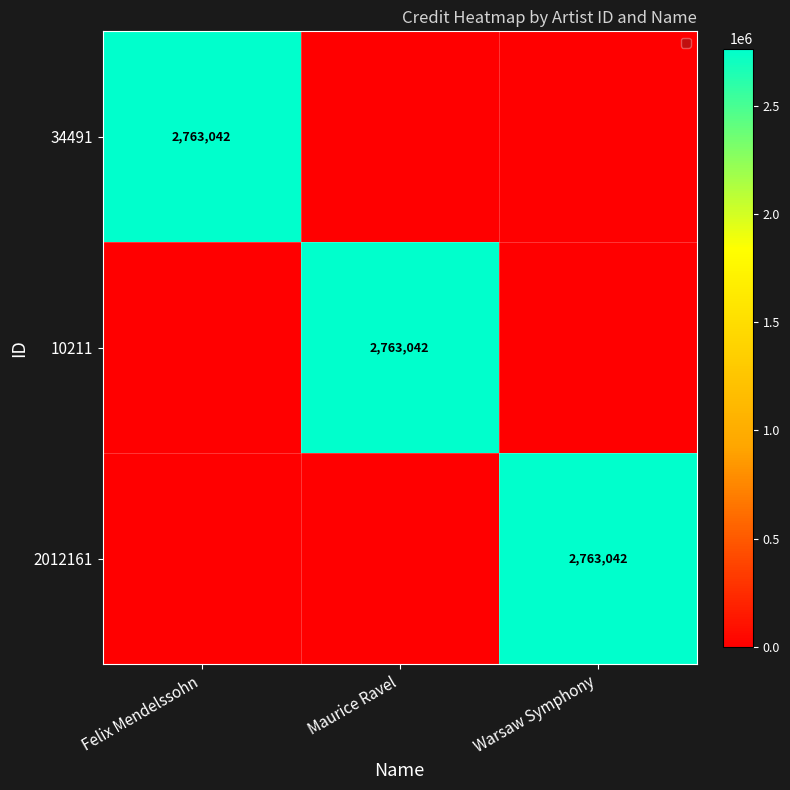

What is the total value across all series at Felix Mendelssohn?

2763042